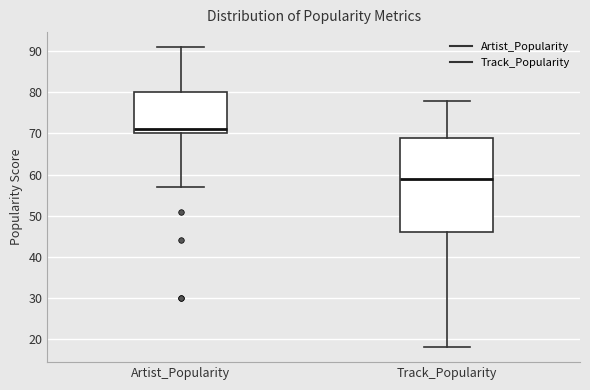

Where is the lower edge of the box for Artist_Popularity on the y-axis? The values are not printed on the chart, so give them approximately, as read against the axis.

70